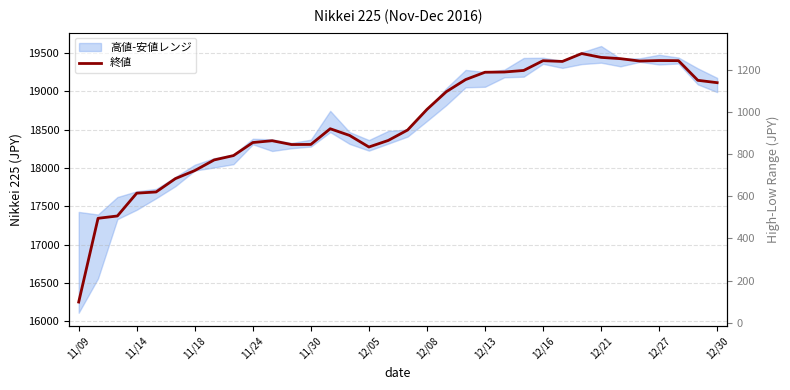

At which category does the chart reach its peak across all series?

26